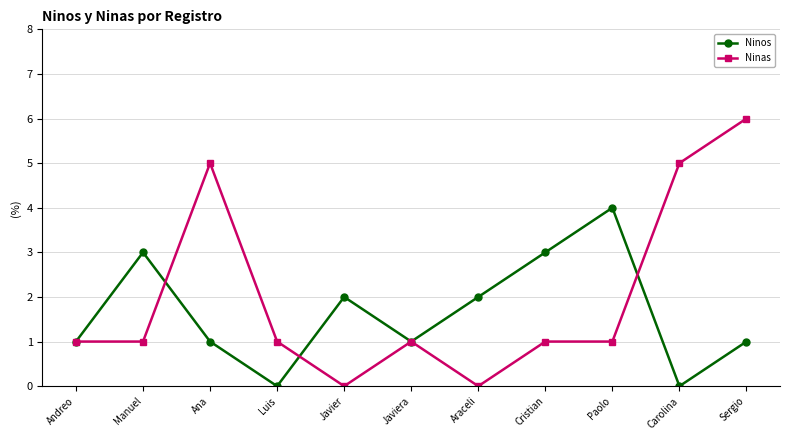

What is the label of the 2nd point from the right?

Carolina